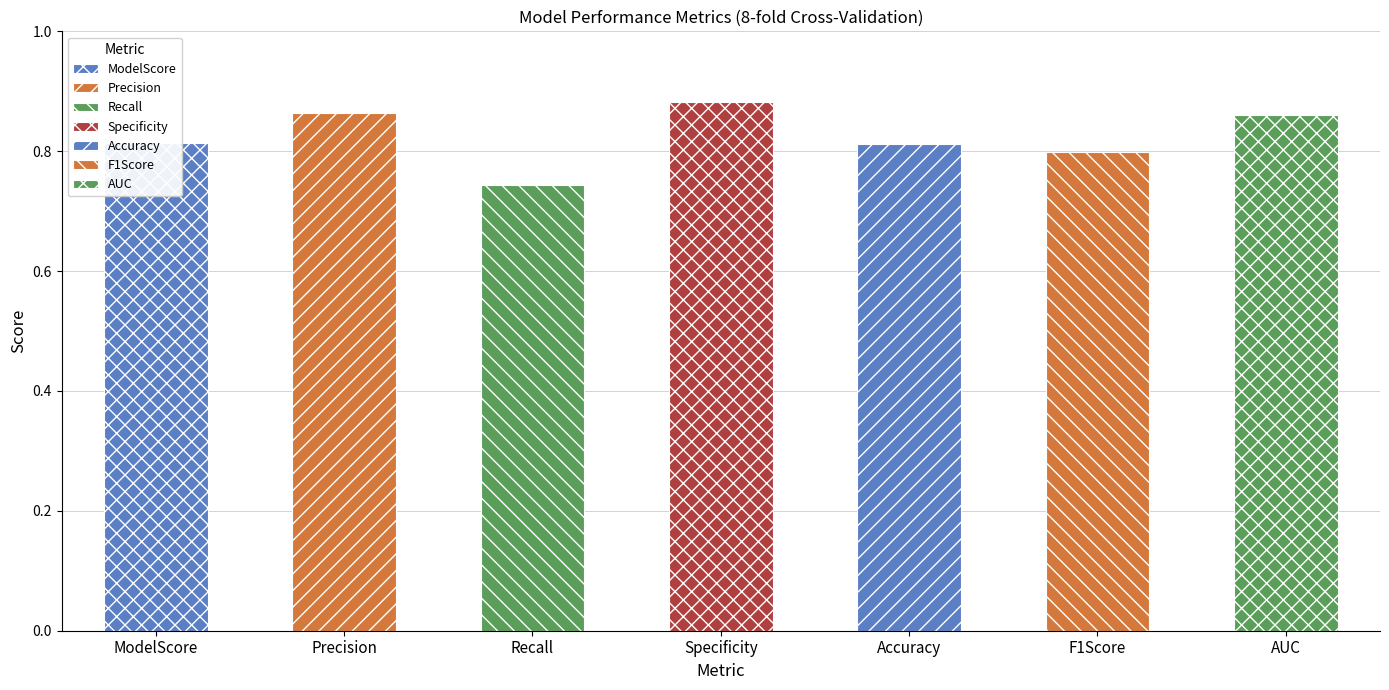

How many values are between 0 and 1?

7